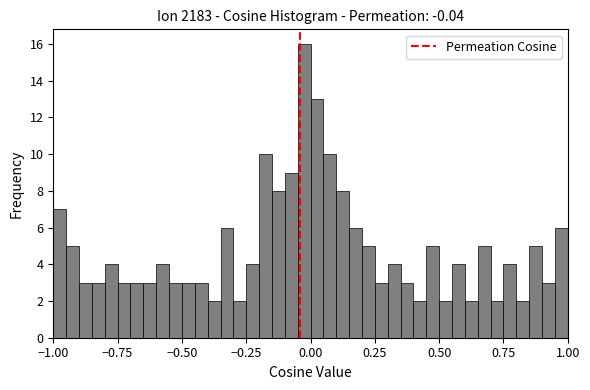

Around what value on the x-axis is the tallest bar? Give the approximate position of its centre, as read against the axis.

0.00